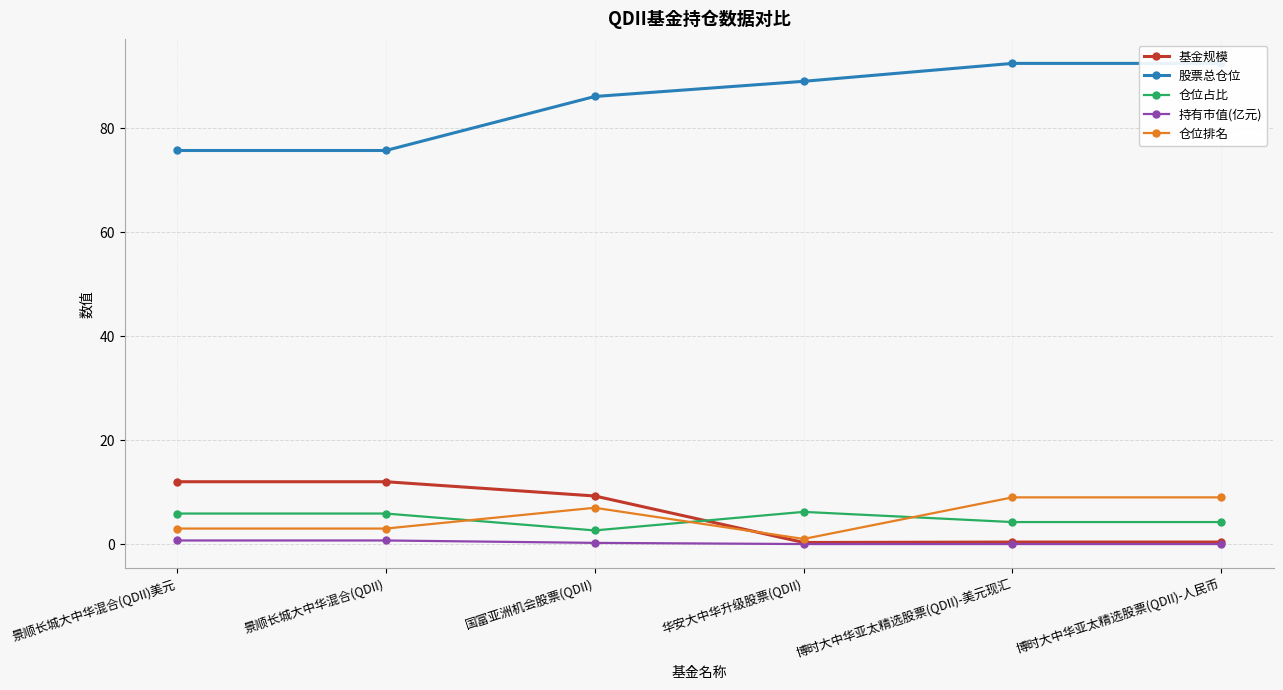

At how many categories does at least one series exceed 67?

6